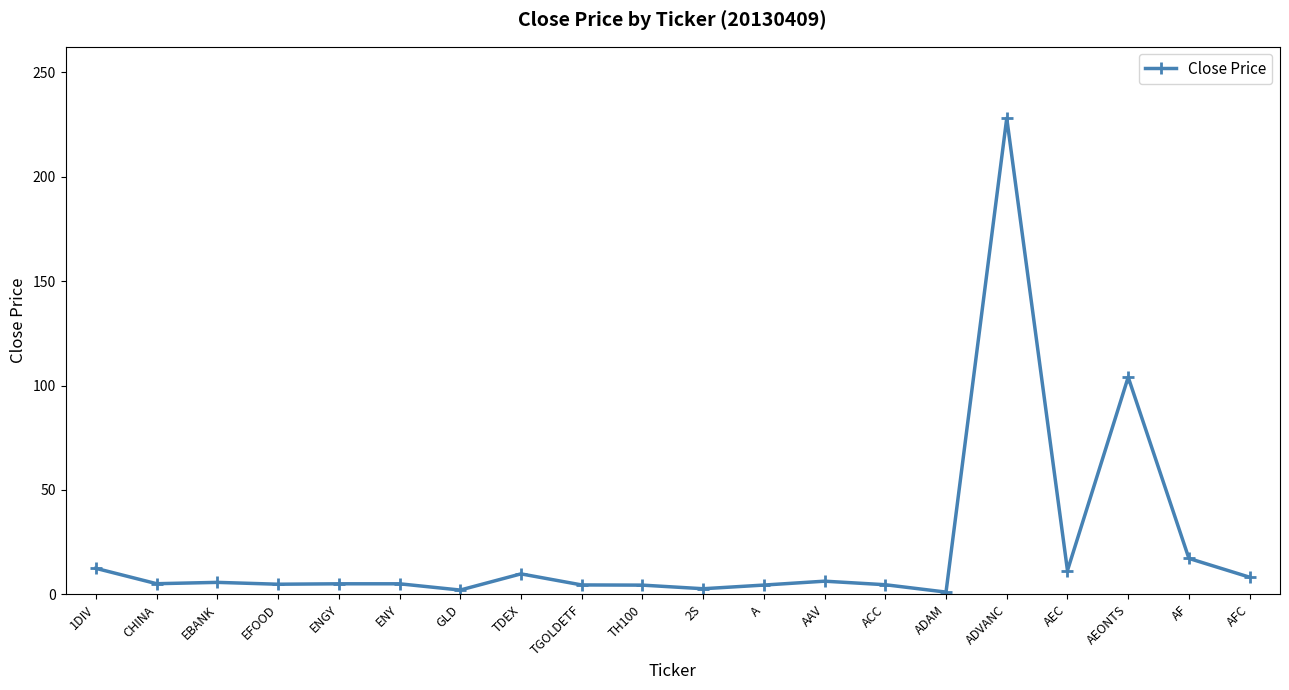

What is the smallest value displayed?

1.1